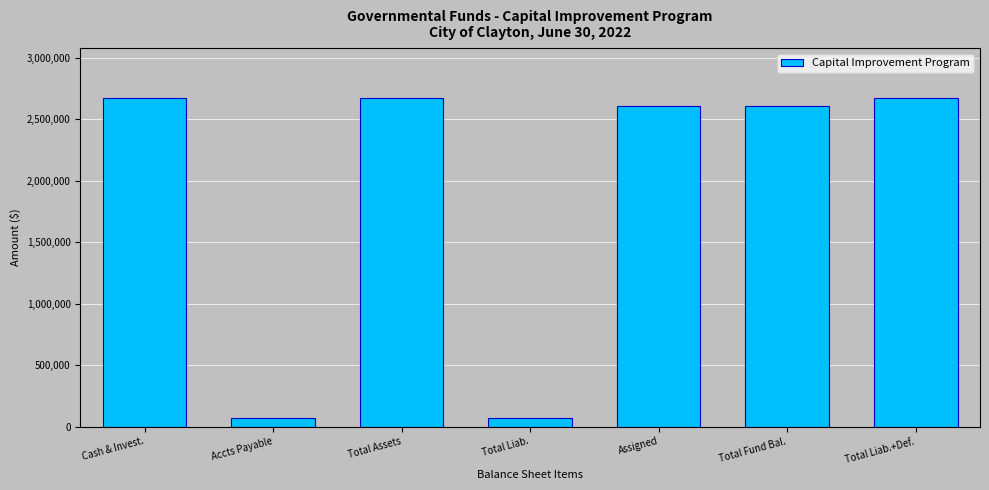

Reading left to right, transcribe all the data shown in this chart.

2674360	67916	2674360	67916	2606444	2606444	2674360